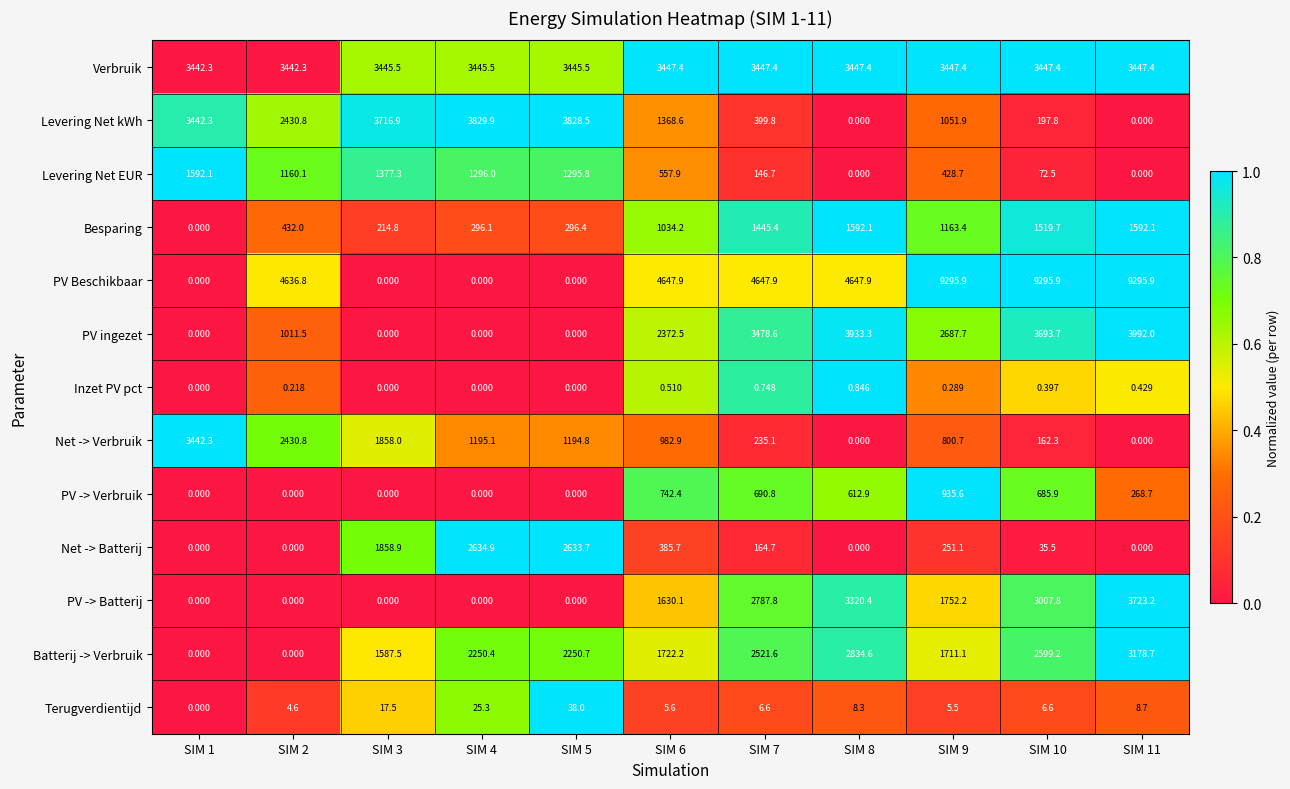

Which series has the largest total across all categories?

PV Beschikbaar